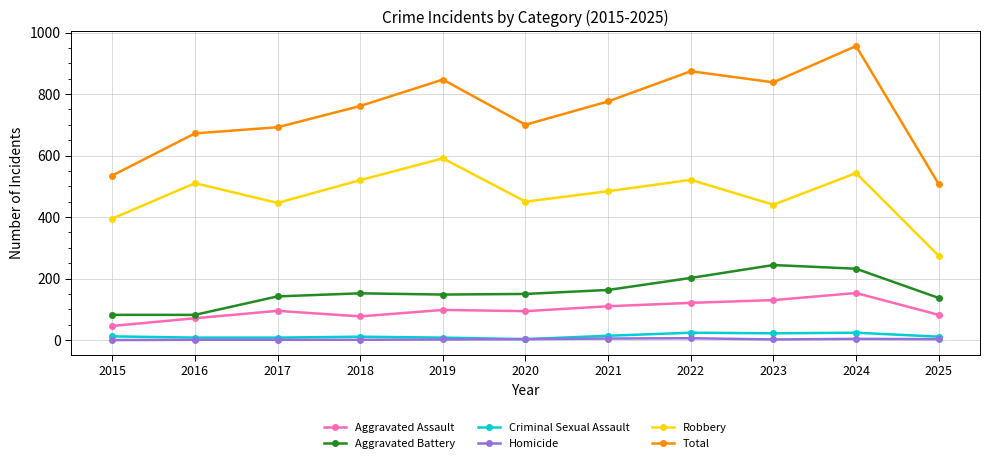

True or false: Homicide and Total cross at least once.

False